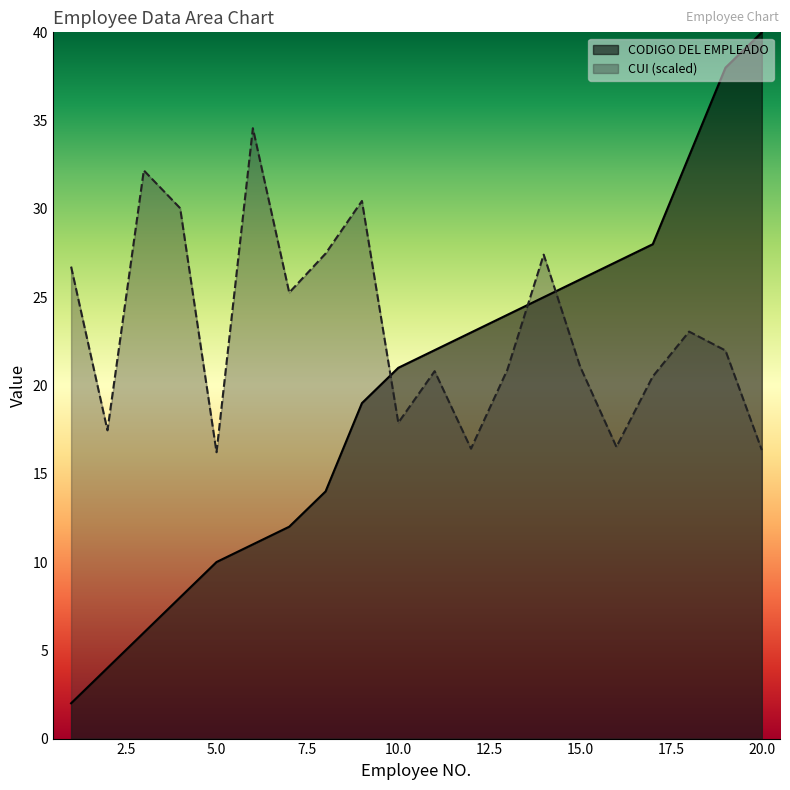

How many data points does each series have?

20